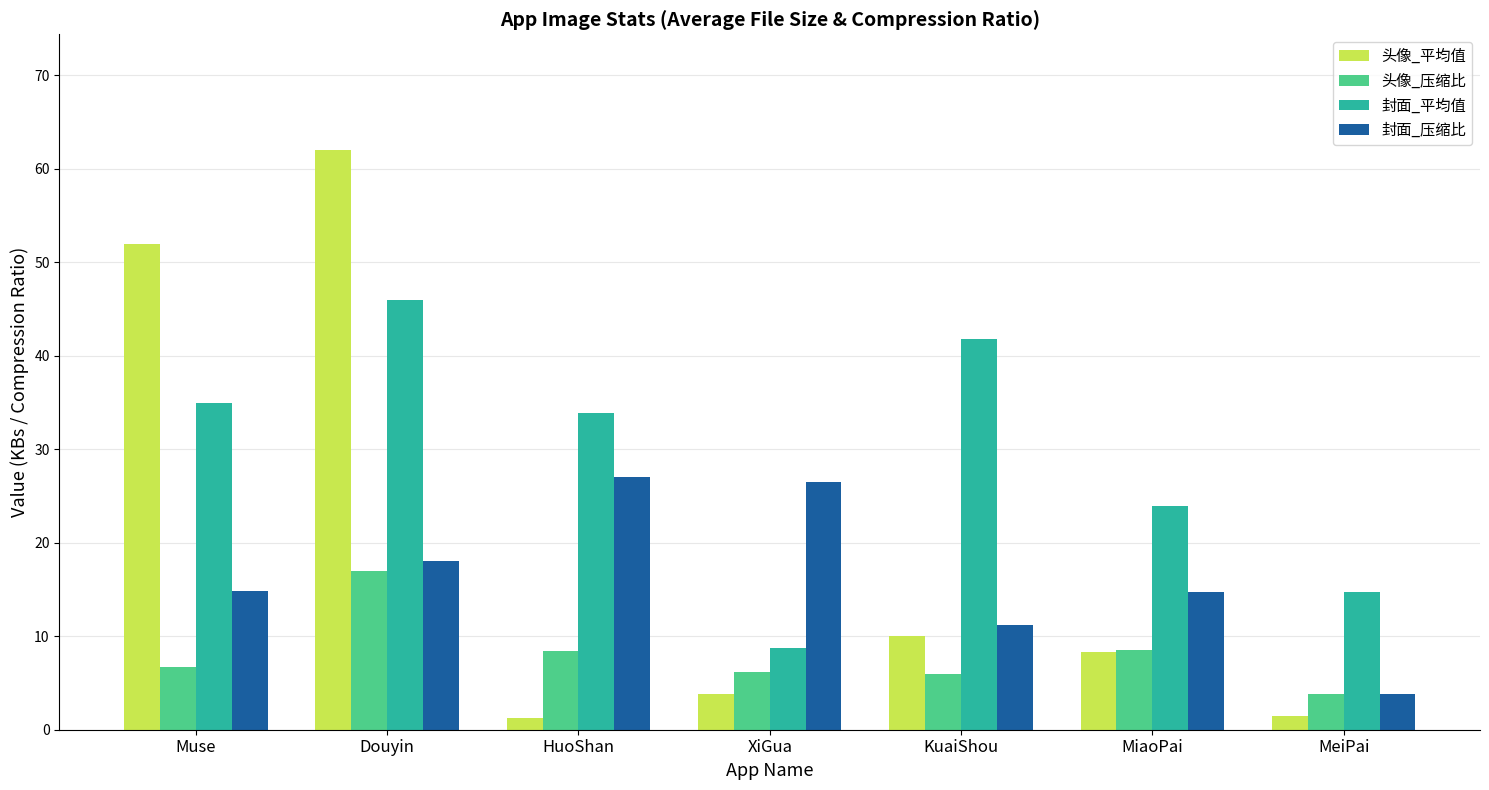

What is the value of the 封面_平均值 bar at the 1st from the left?

35.0